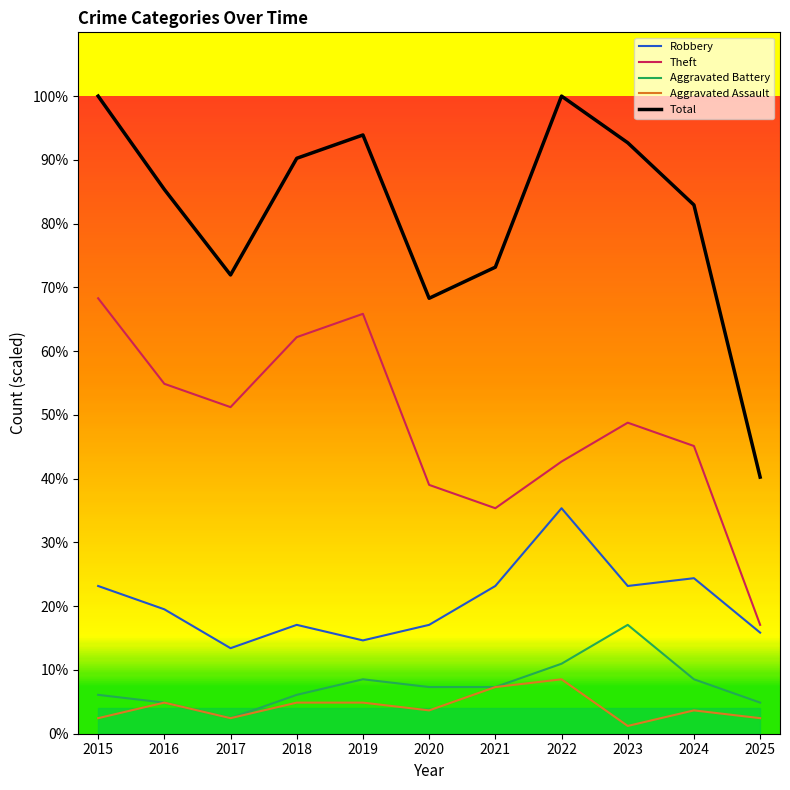

What is the maximum value for Total?

100.0